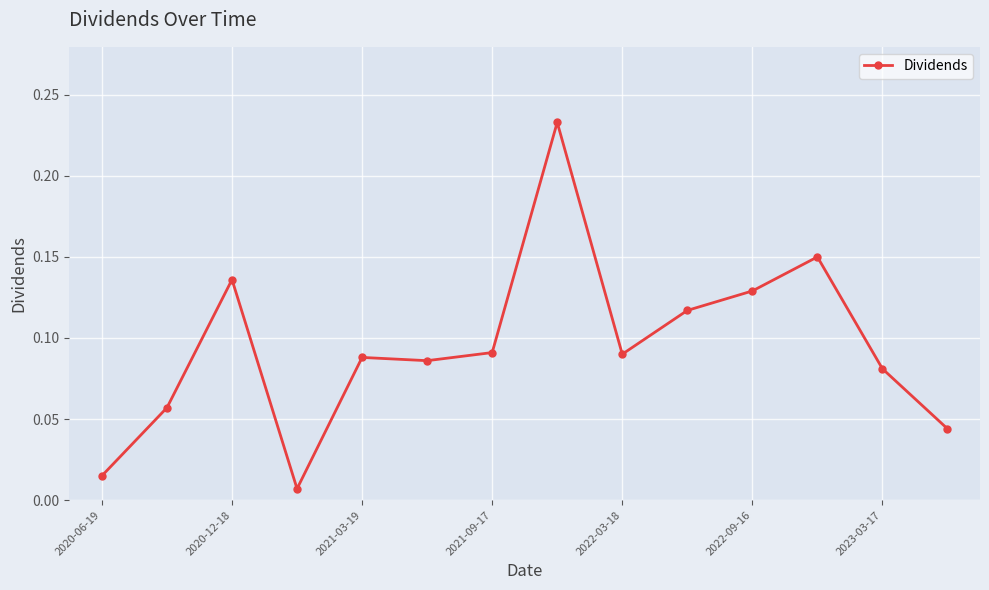

True or false: there are more than 1 points higher than both neighbors.

True